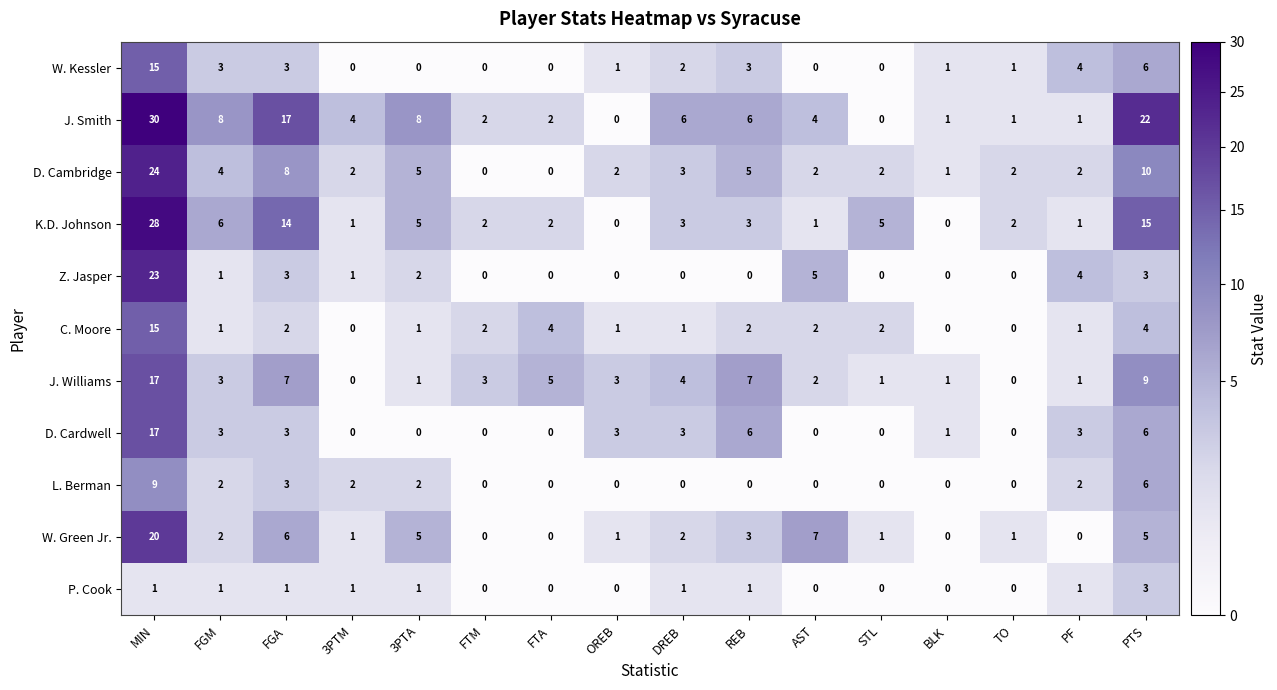

What is the difference between the maximum and minimum values in the J. Williams series?

17